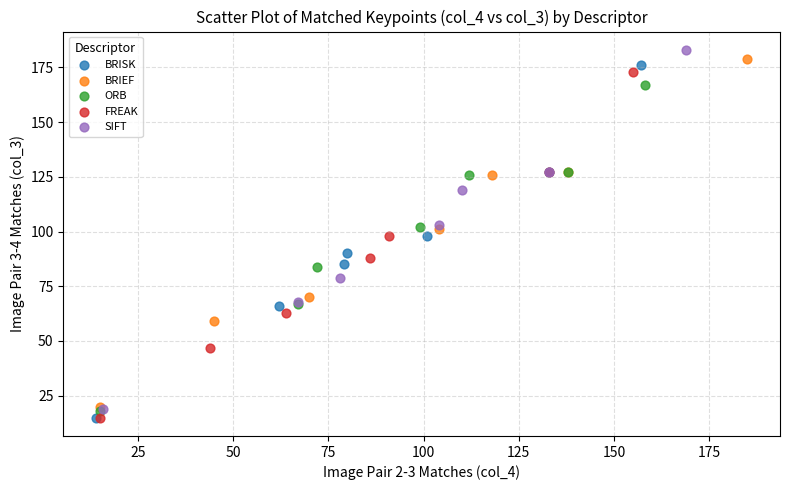

Which series contains the highest Y value?

SIFT